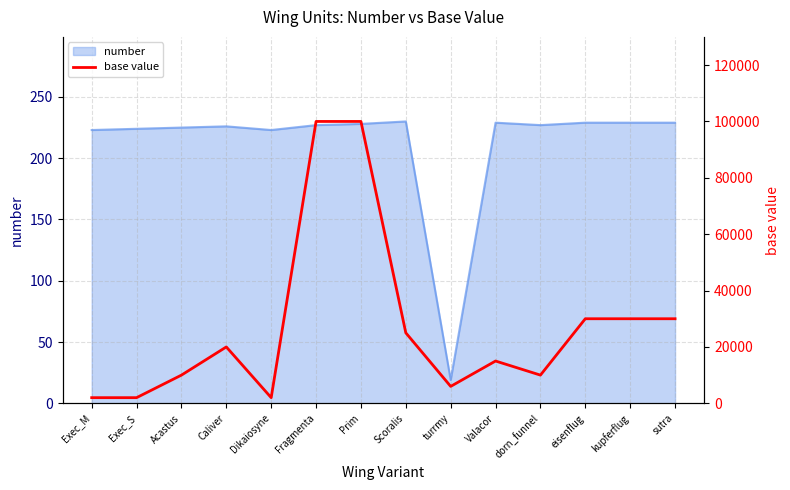

What is the ratio of the value at Fragmenta to the value at Exec_M?

50.0